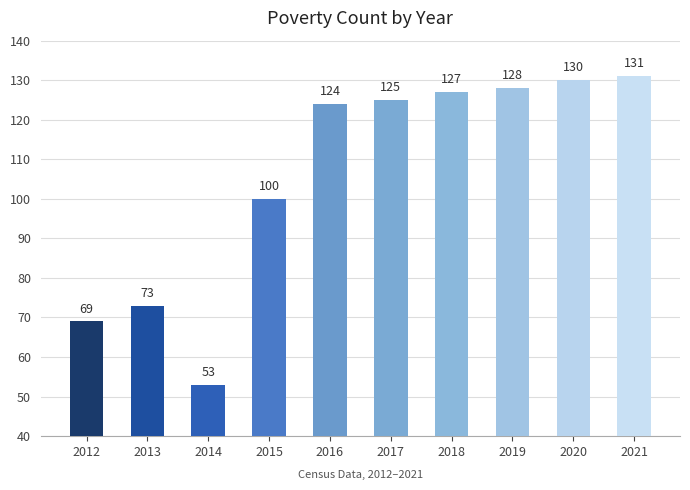

How many distinct data groups are displayed?

1